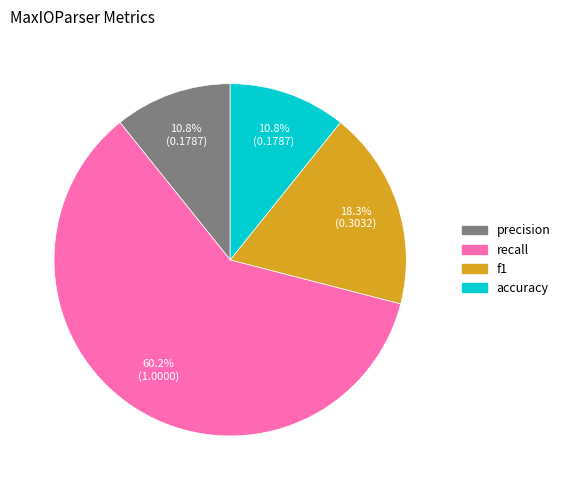

Does precision represent more than half of the total?

No